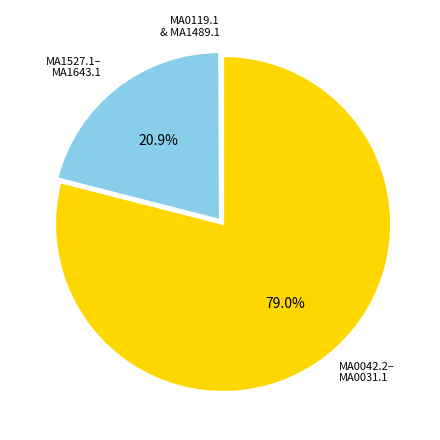

Does any single category account for the majority?

Yes